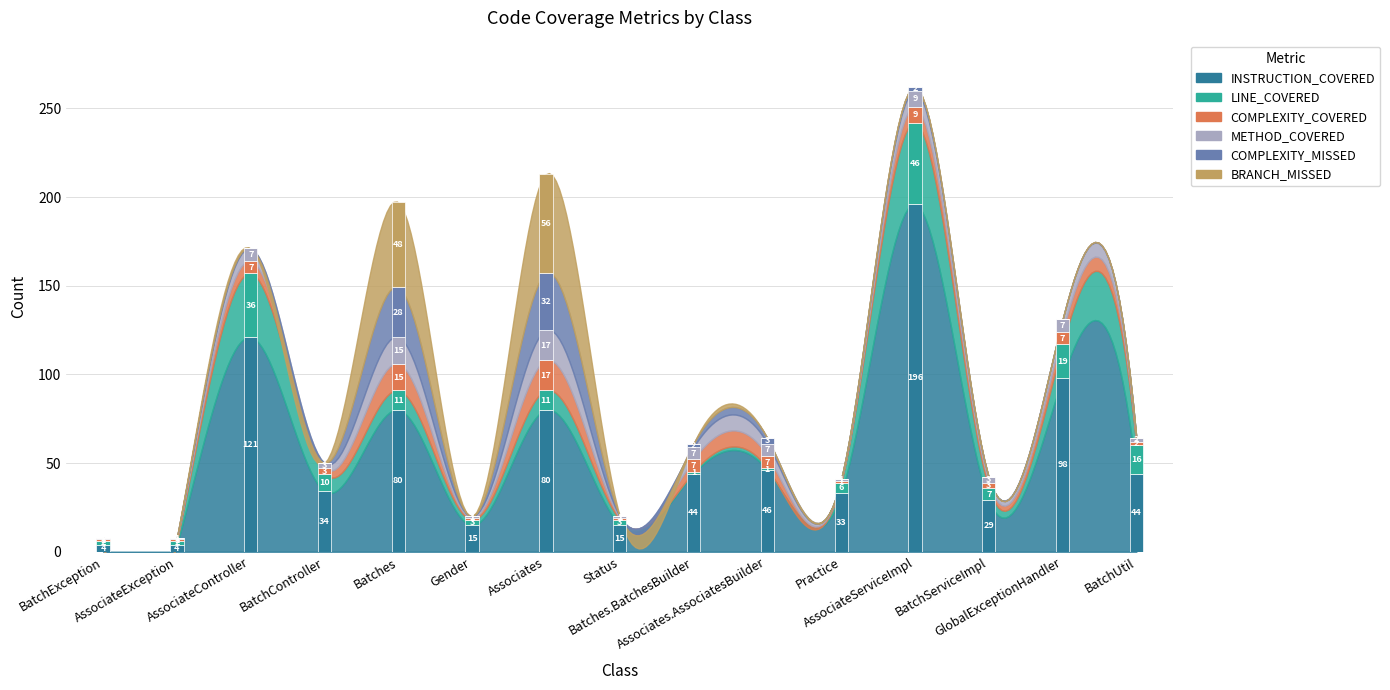

What is the label of the 8th bar from the left?

Status